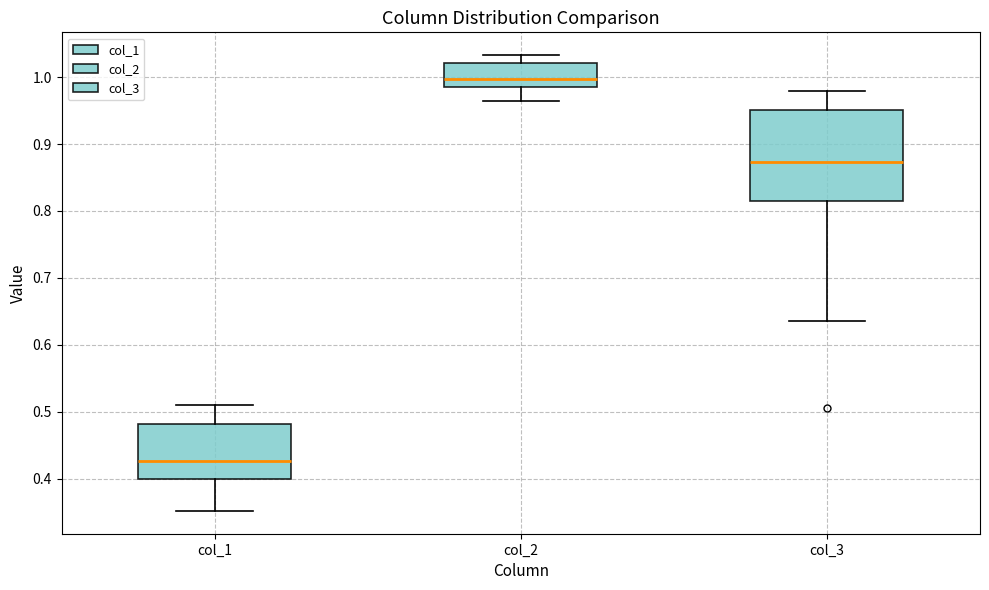

Where does the median line of the box for col_3 sit on the y-axis? The values are not printed on the chart, so give them approximately, as read against the axis.

0.87